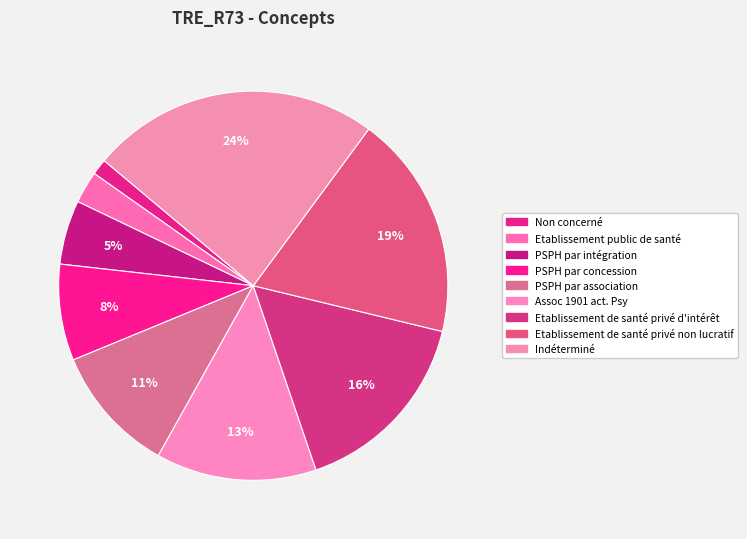

How many slices are in this pie chart?

9